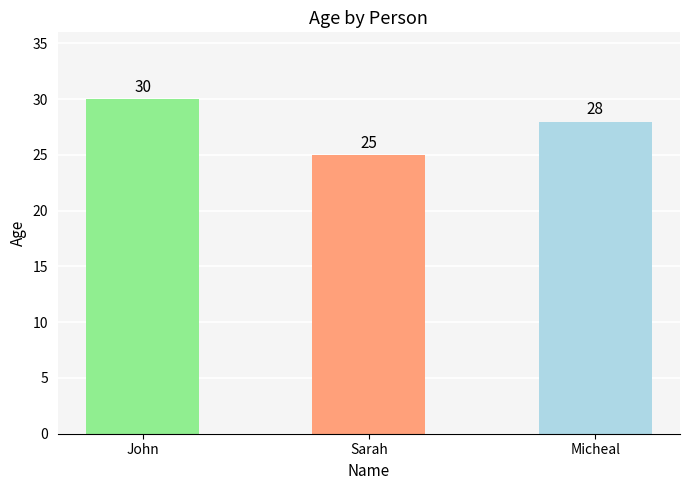

Rank the categories by value from lowest to highest.

Sarah, Micheal, John